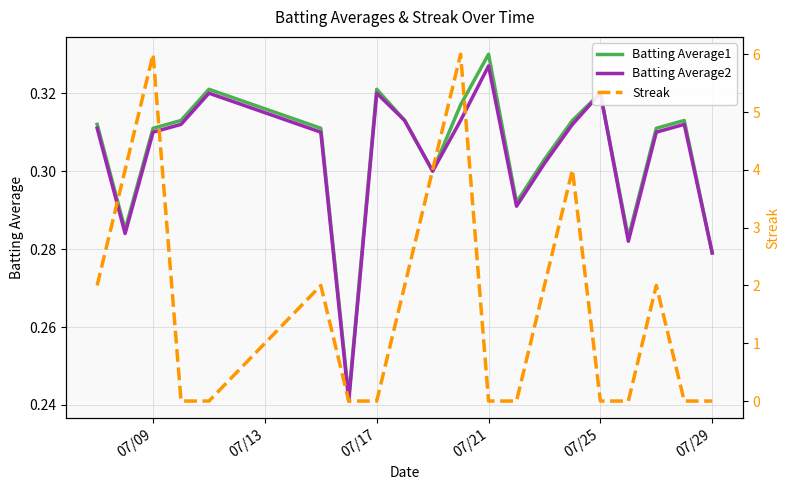

Which category has the highest value in the Batting Average2 series?

07/21